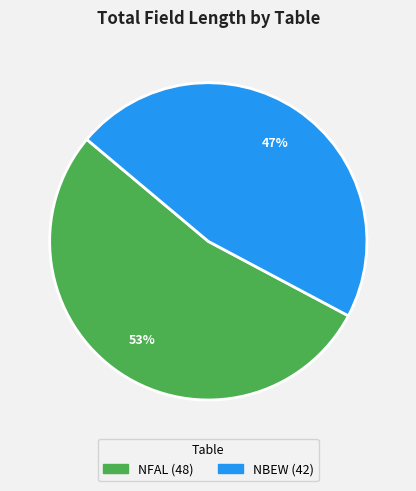

How many slices are in this pie chart?

2